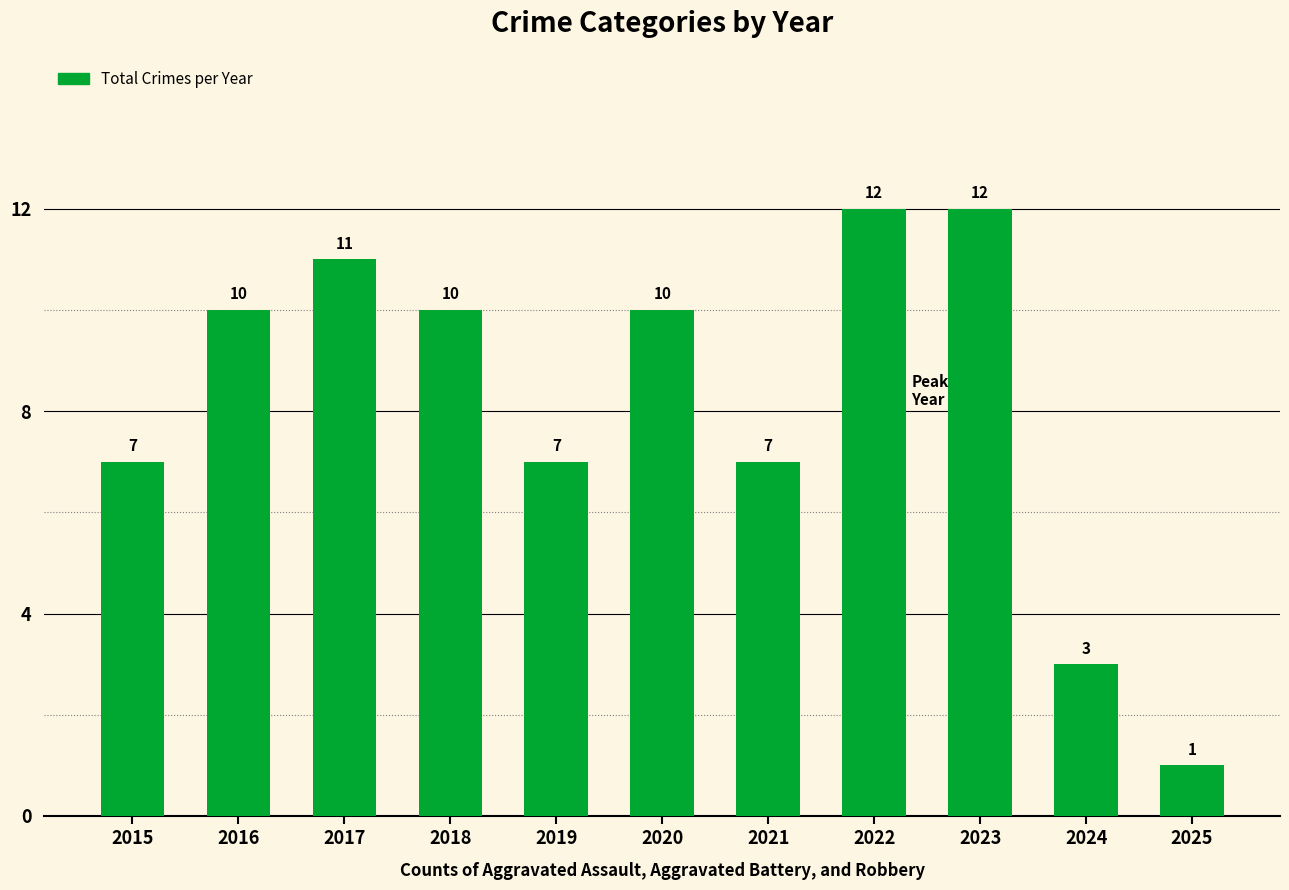

Reading left to right, transcribe all the data shown in this chart.

2015=7	2016=10	2017=11	2018=10	2019=7	2020=10	2021=7	2022=12	2023=12	2024=3	2025=1